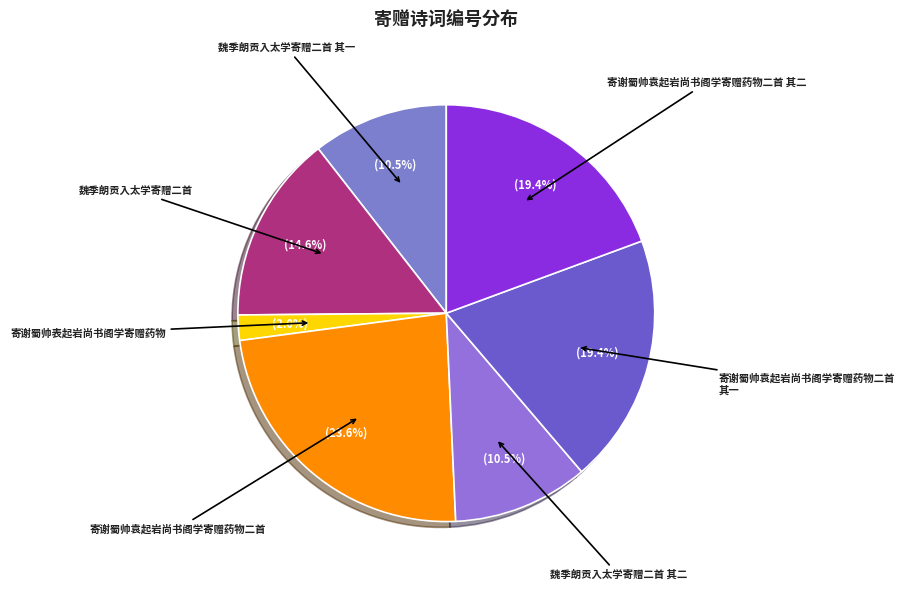

How many segments does this pie chart have?

7